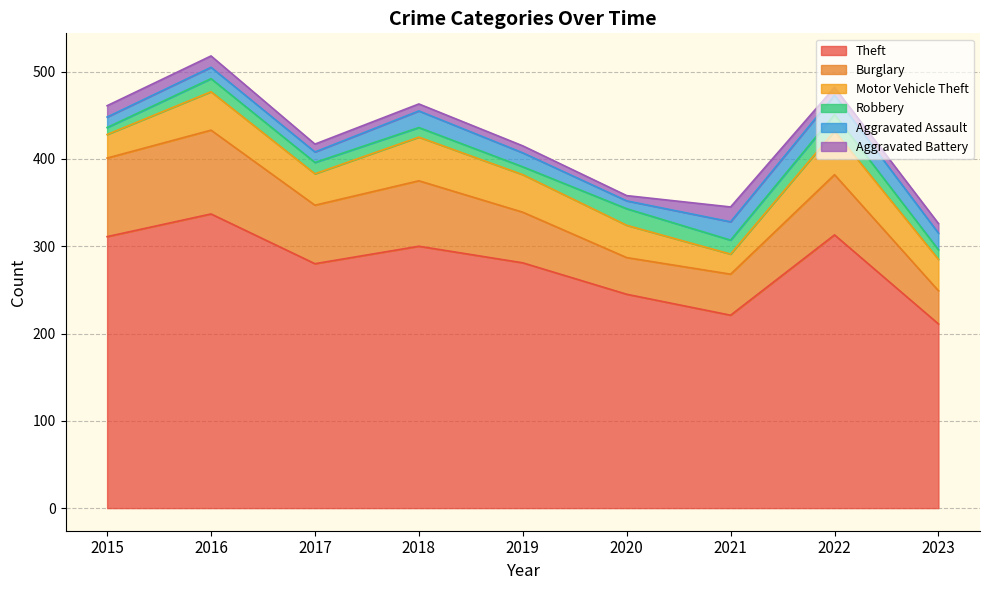

How many data points in Robbery are less than 13?

4